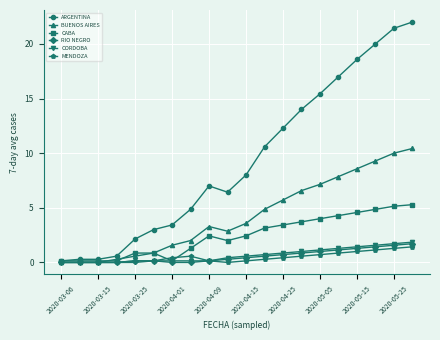

How many data points in BUENOS AIRES are less than 3?

9